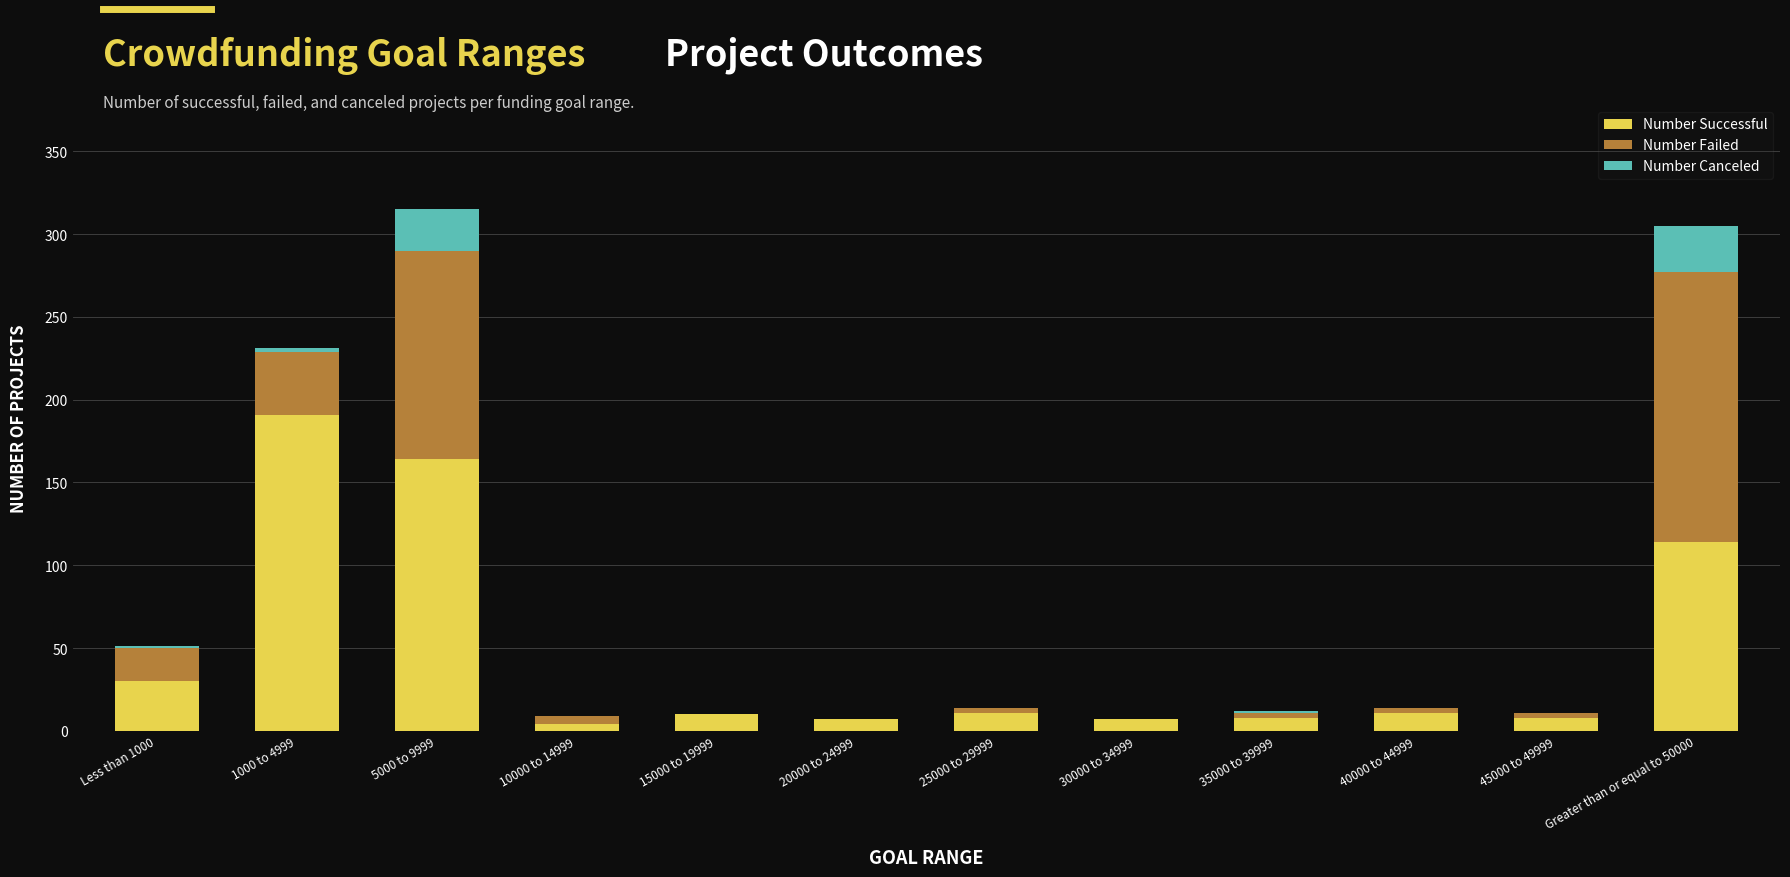

What is the sum of all Number Successful values?

565